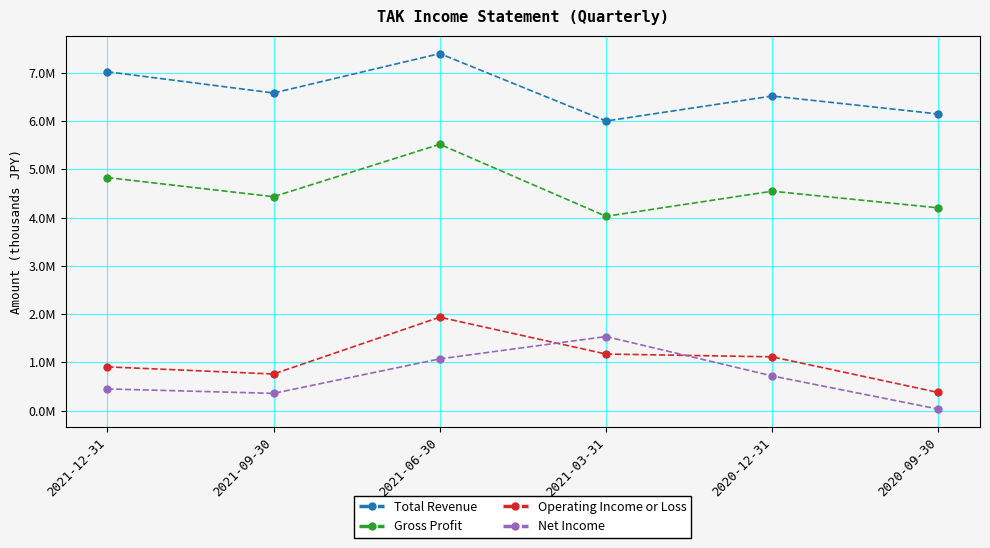

Which series changed the most between 2021-09-30 and 2020-12-31?

Net Income